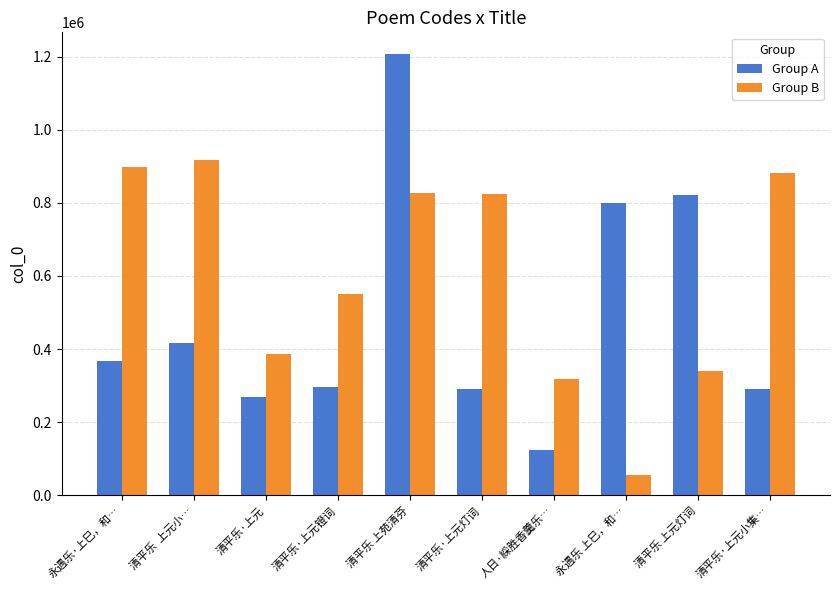

What is the spread (max minus min) of values at 清平乐·上元小集…?

590476